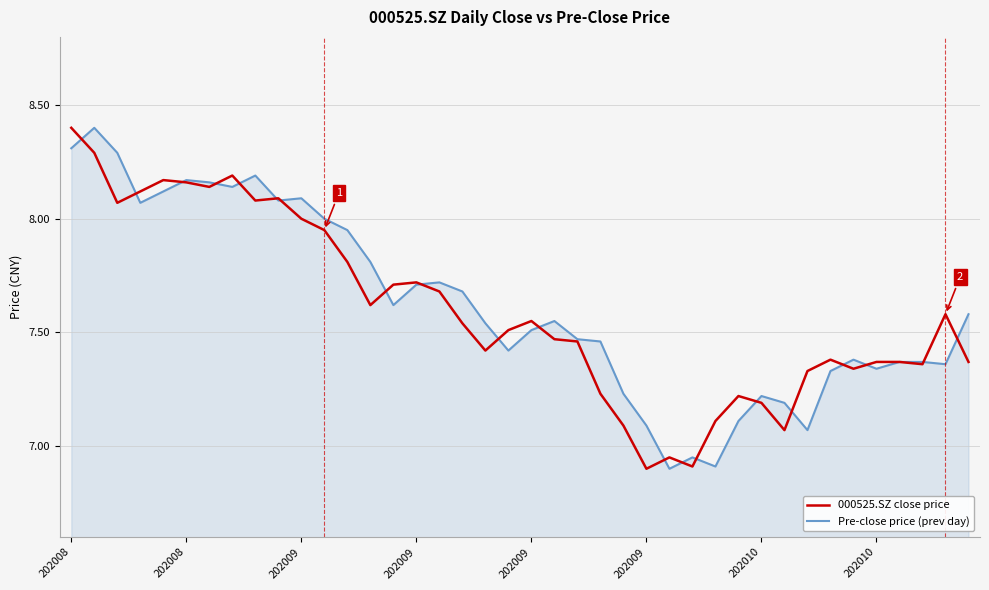

Which series has the largest total across all categories?

Pre-close price (prev day)